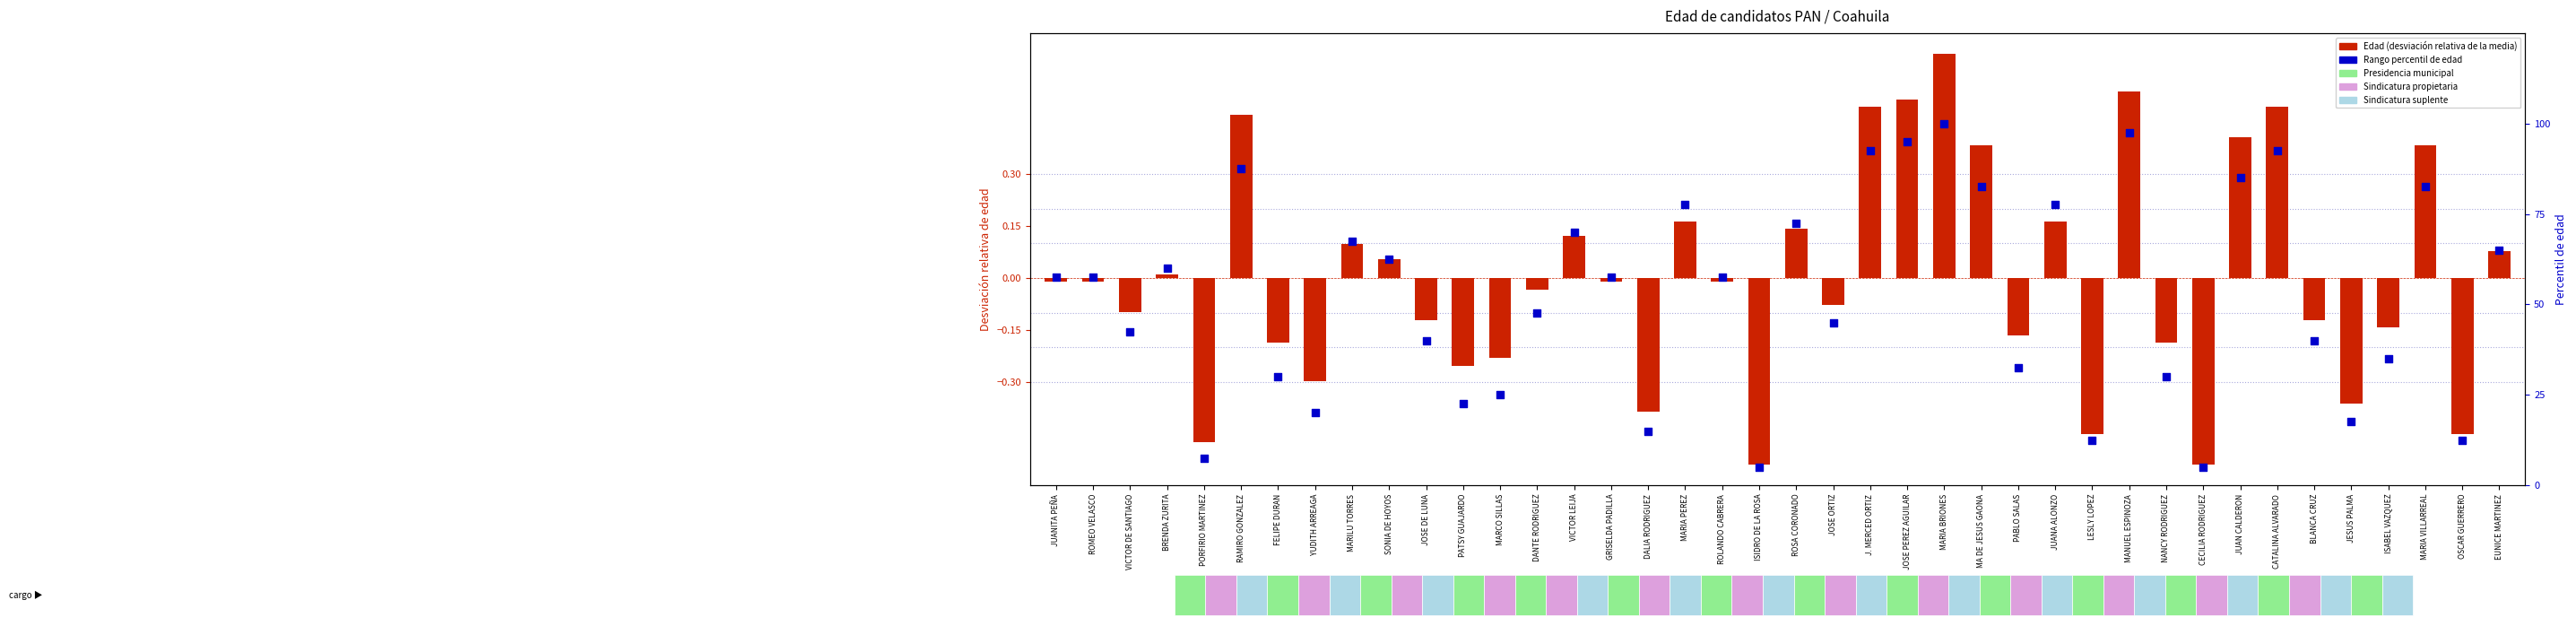

Which series has the widest spread of Y values?

Rango percentil de edad